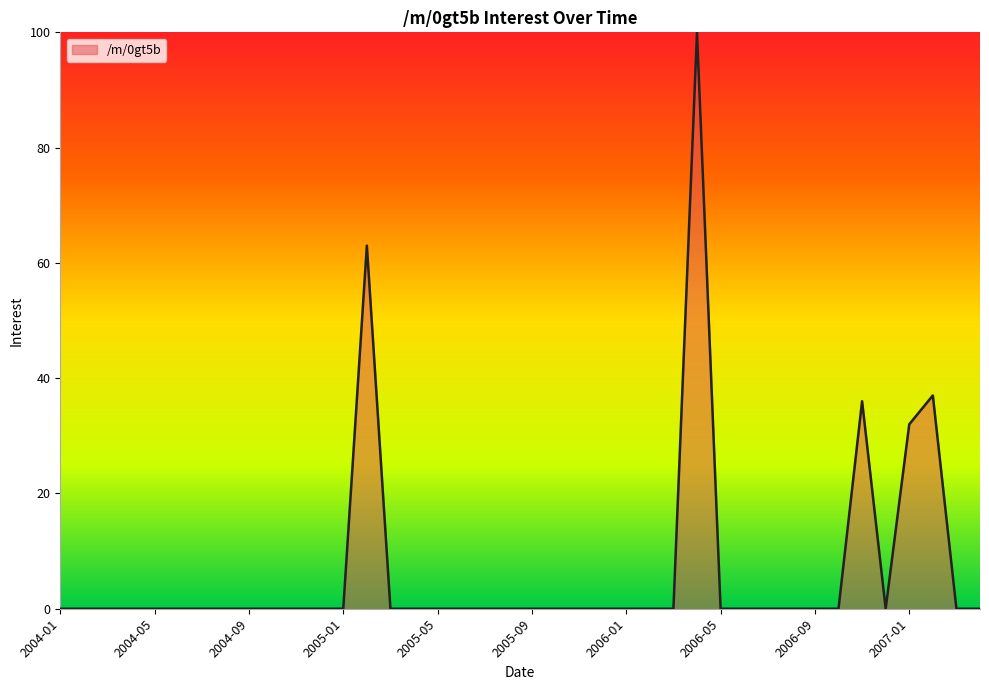

Reading right to left, what are all the values shown in this chart?

0	0	37	32	0	36	0	0	0	0	0	0	100	0	0	0	0	0	0	0	0	0	0	0	0	0	63	0	0	0	0	0	0	0	0	0	0	0	0	0